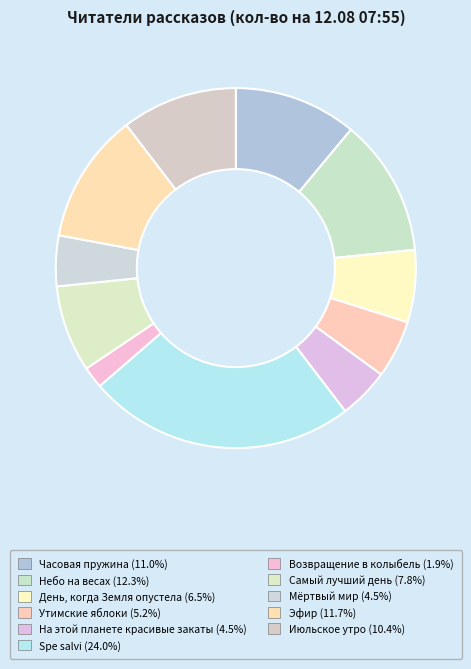

Count the number of slices in the pie.

11